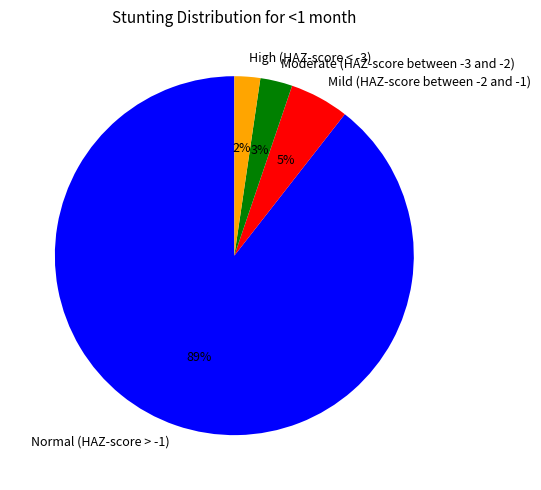

Which slice represents more than half of the pie?

Normal (HAZ-score > -1)